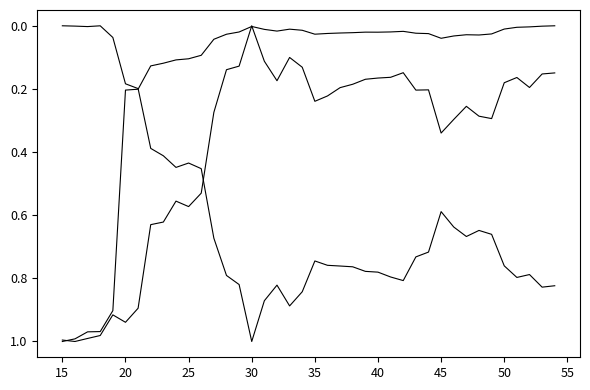

Does the chart have visible grid lines?

No